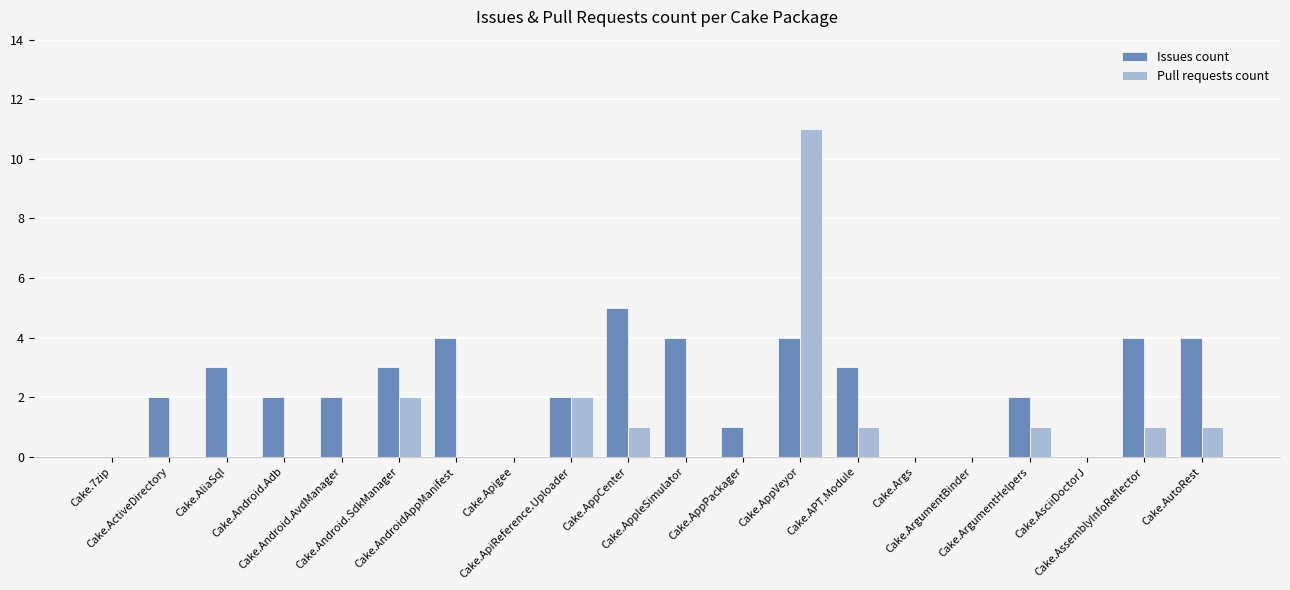

Are the bars grouped side by side (vs. stacked)?

Yes